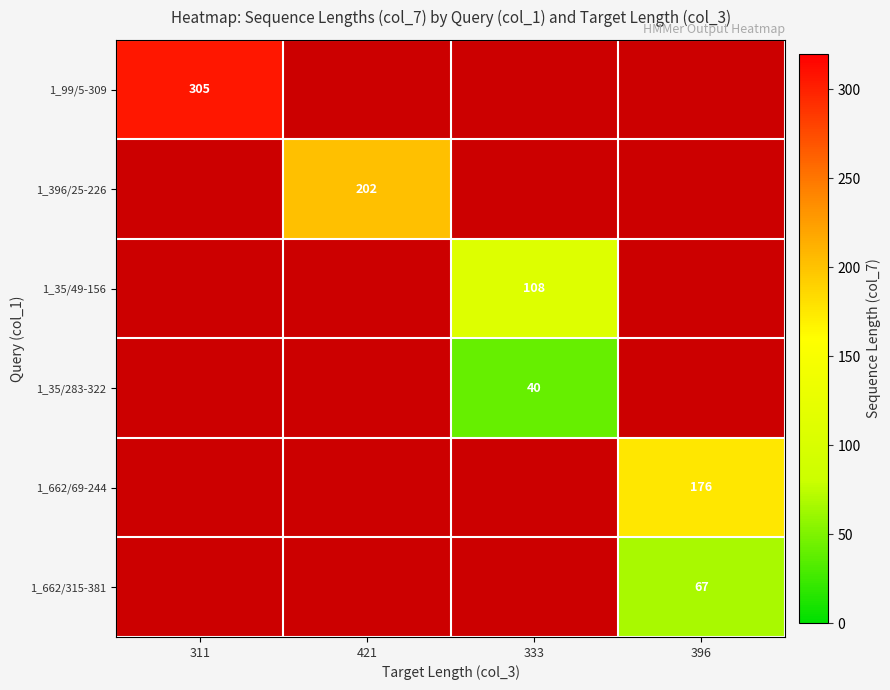

Is it true that 1_662/69-244 equals 106 at 396?

False